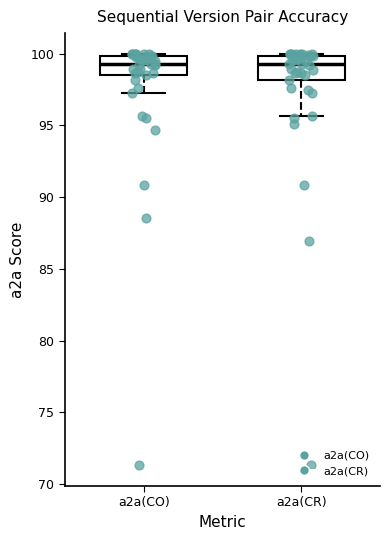

Where is the lower edge of the box for a2a(CR) on the y-axis? The values are not printed on the chart, so give them approximately, as read against the axis.

98.0